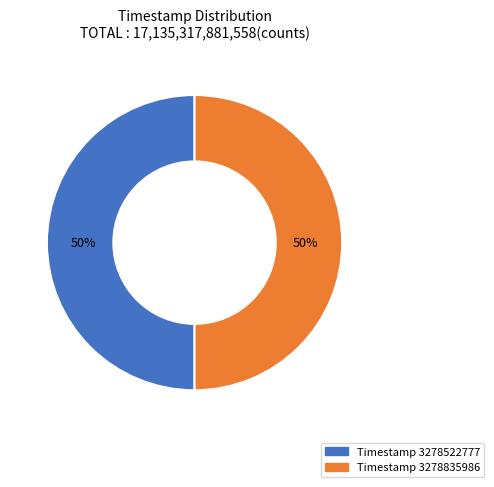

To the nearest percent, what is the average slice percentage?

50%